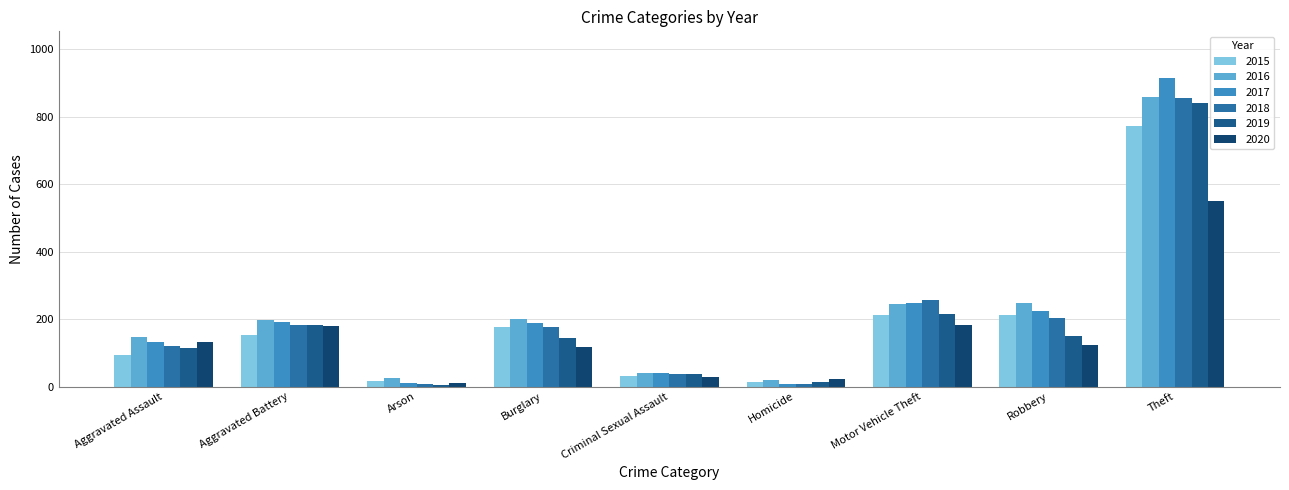

The value of 2017 at Aggravated Assault is 131. True or false?

True